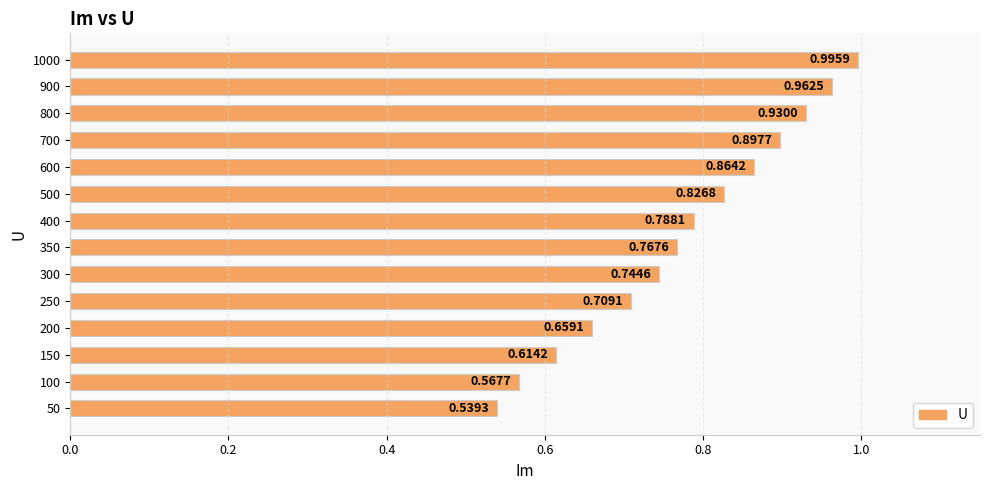

What is the difference between the values at 1000 and 150?

0.4